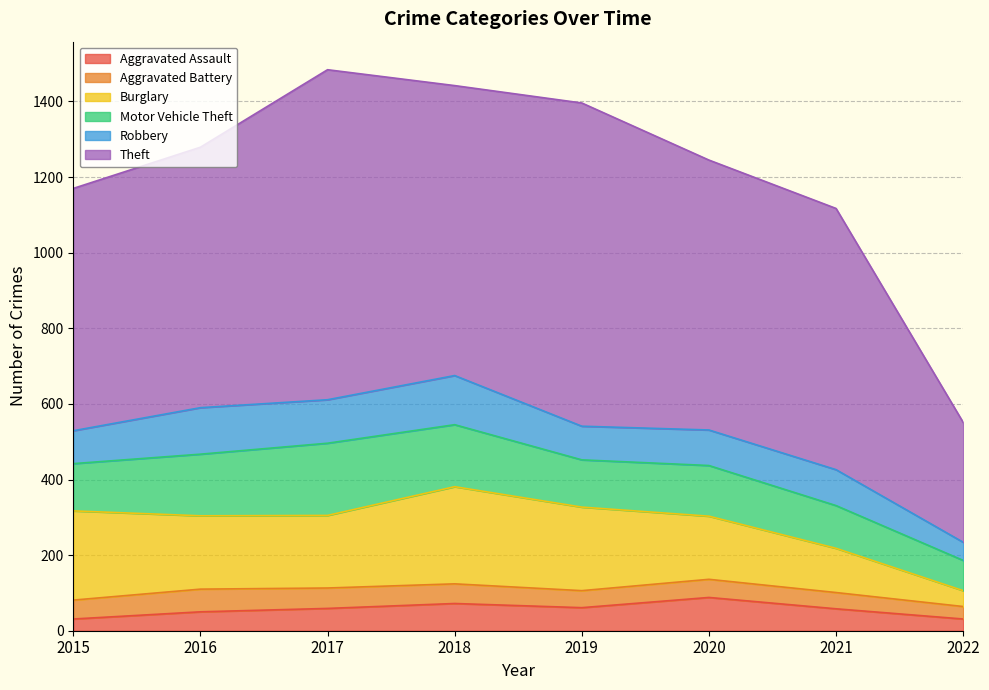

What are all the series names shown in the legend?

Aggravated Assault, Aggravated Battery, Burglary, Motor Vehicle Theft, Robbery, Theft